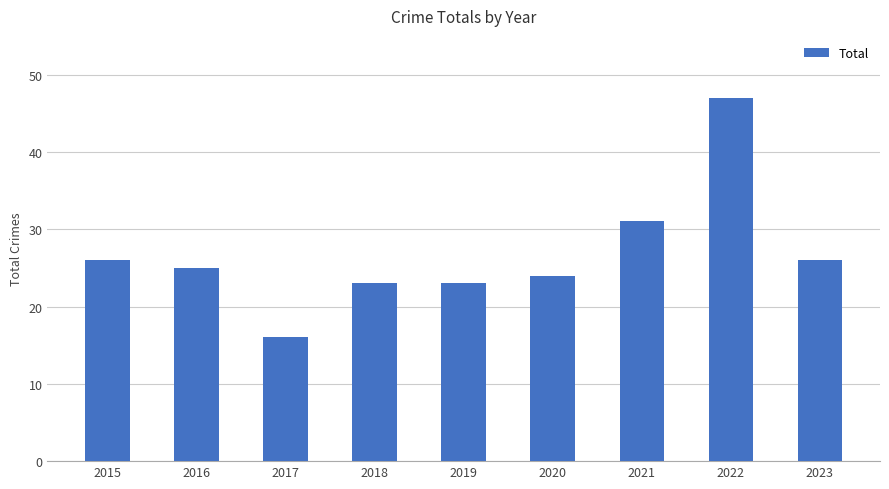

Are the bars grouped side by side (vs. stacked)?

No